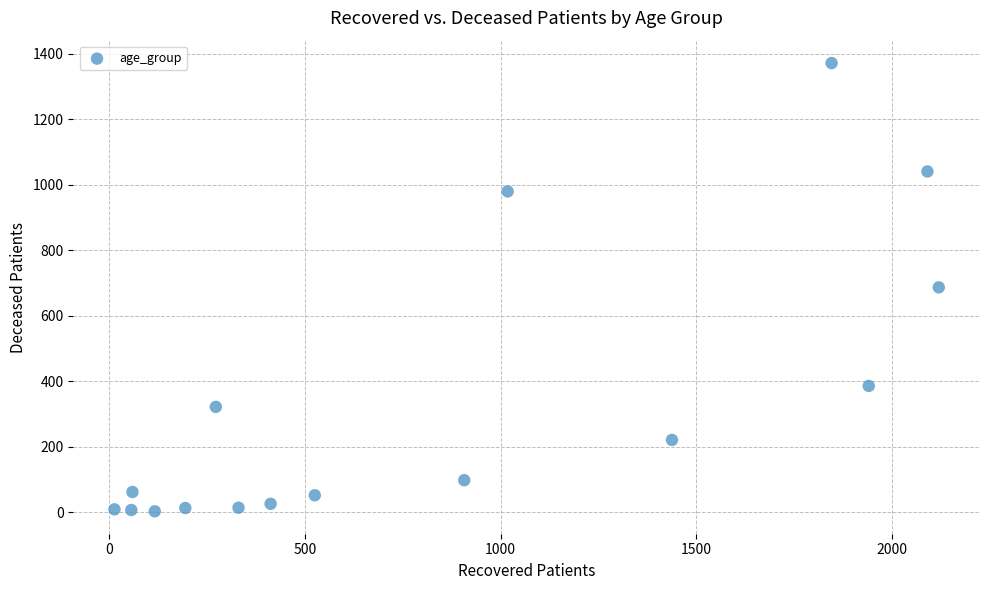

What is the range of Y values (max minus min)?

1369